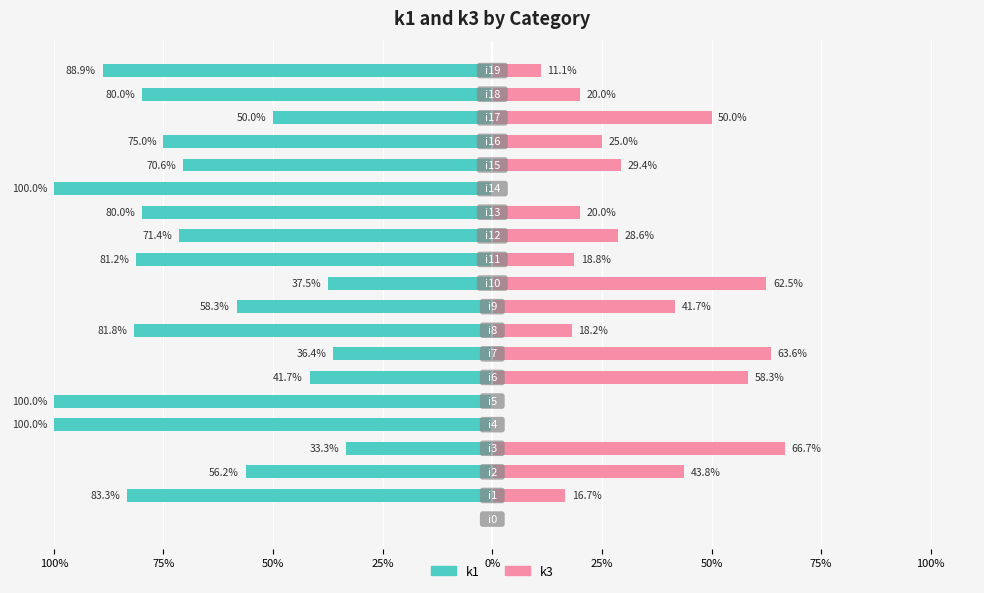

What is the value of the k1 bar at the 11th from the left?

-37.5